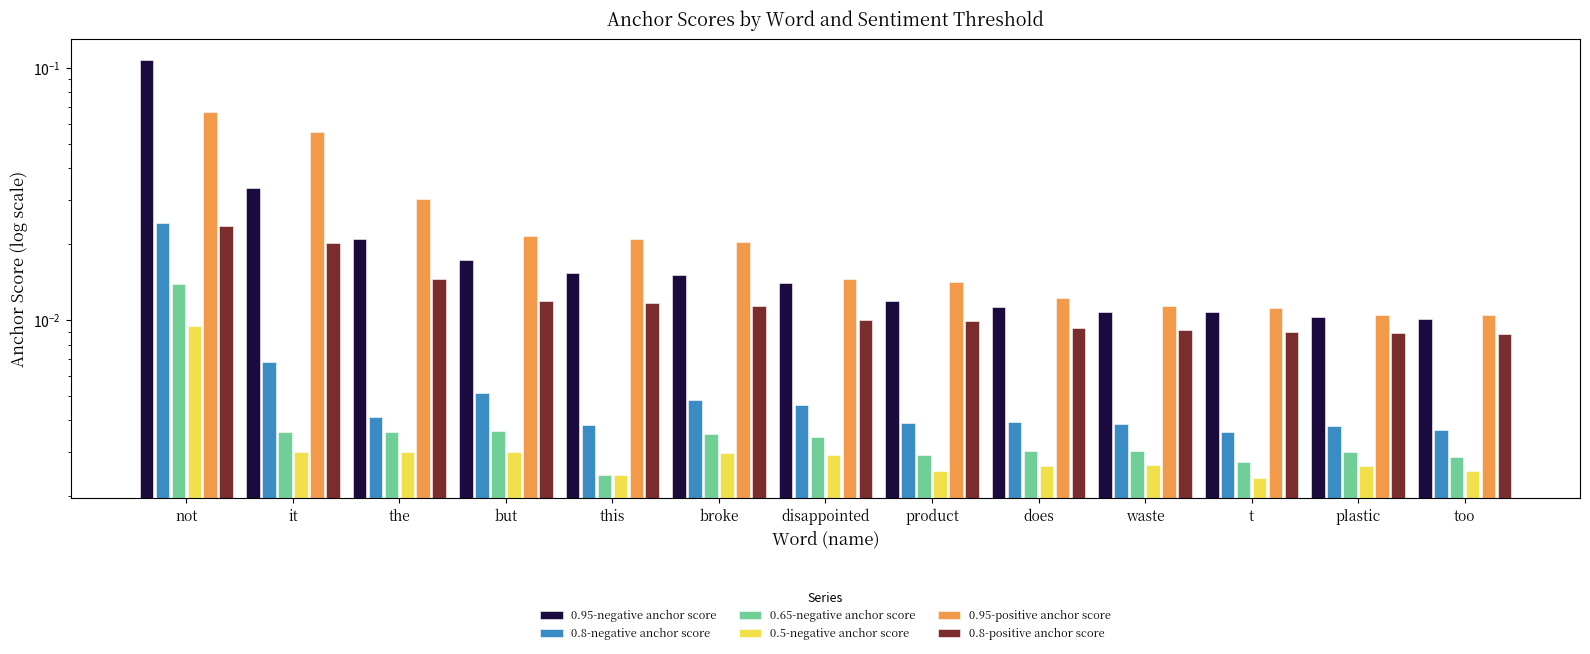

Reading left to right, transcribe all the data shown in this chart.

0.95-negative anchor score: 0.1	0.0	0.0	0.0	0.0	0.0	0.0	0.0	0.0	0.0	0.0	0.0	0.0
0.8-negative anchor score: 0.0	0.0	0.0	0.0	0.0	0.0	0.0	0.0	0.0	0.0	0.0	0.0	0.0
0.65-negative anchor score: 0.0	0.0	0.0	0.0	0.0	0.0	0.0	0.0	0.0	0.0	0.0	0.0	0.0
0.5-negative anchor score: 0.0	0.0	0.0	0.0	0.0	0.0	0.0	0.0	0.0	0.0	0.0	0.0	0.0
0.95-positive anchor score: 0.1	0.1	0.0	0.0	0.0	0.0	0.0	0.0	0.0	0.0	0.0	0.0	0.0
0.8-positive anchor score: 0.0	0.0	0.0	0.0	0.0	0.0	0.0	0.0	0.0	0.0	0.0	0.0	0.0